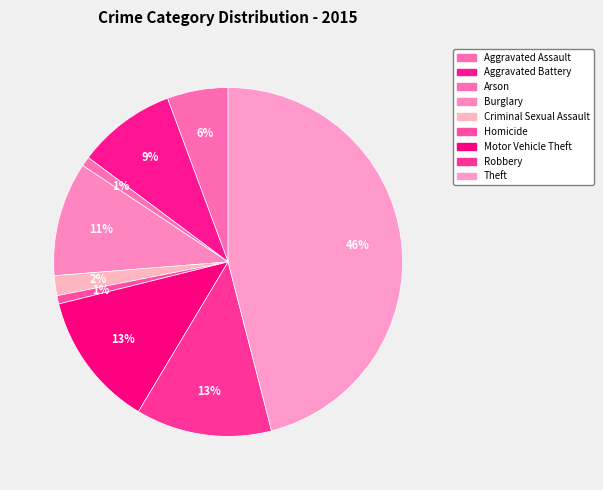

Does Arson account for over 50% of the chart?

No